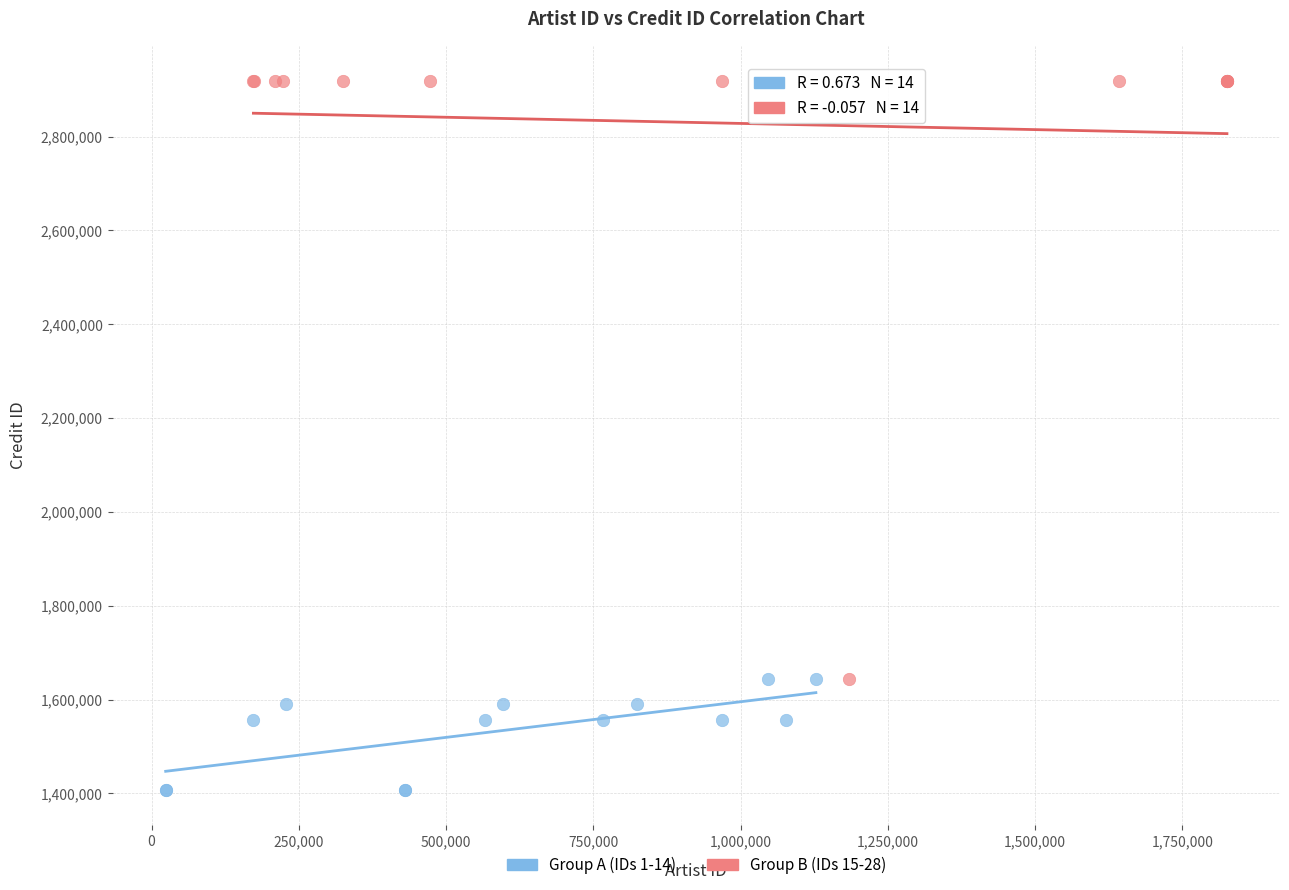

Which series has the largest Y range (max minus min)?

Group B (IDs 15-28)